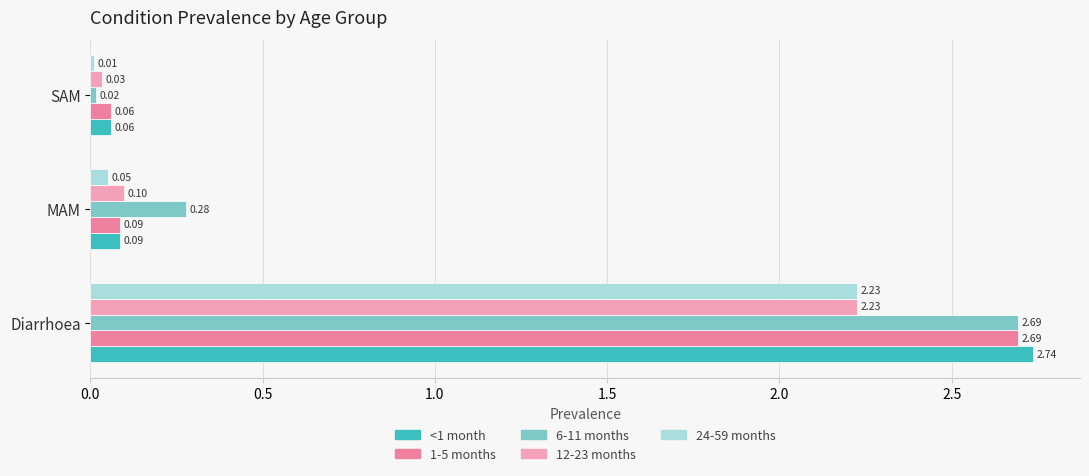

Which category has the highest value in the 24-59 months series?

Diarrhoea